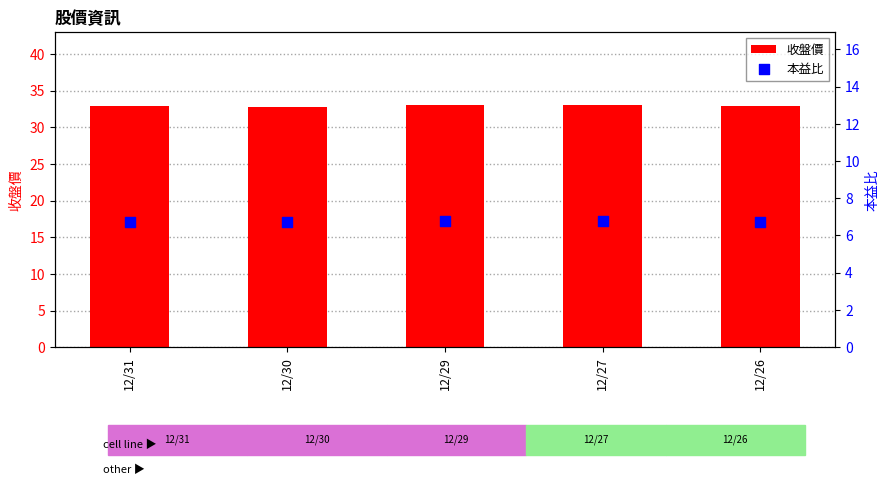

Which series has the largest total across all categories?

收盤價